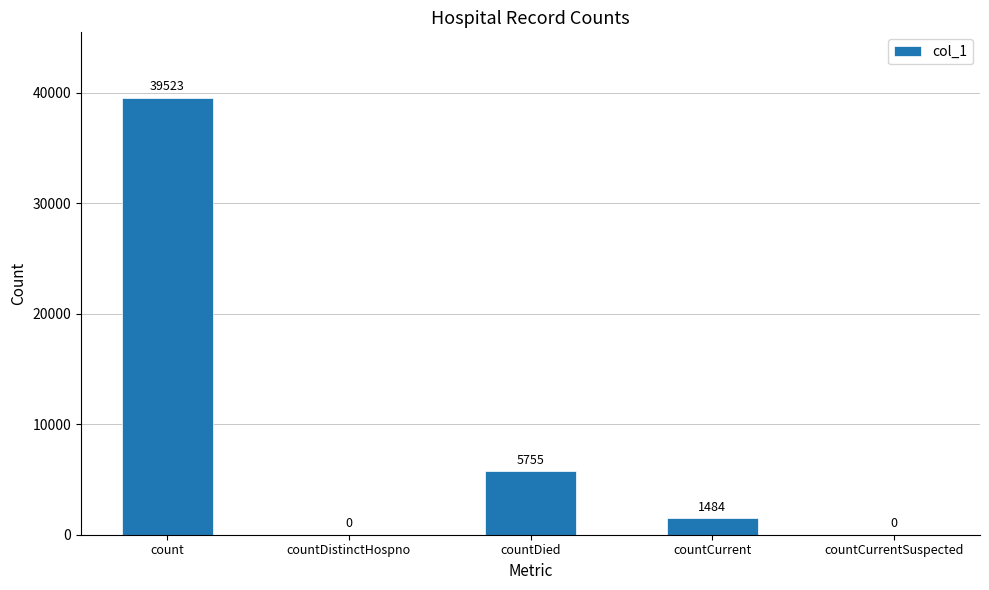

At which label does the data first exceed 1484?

count